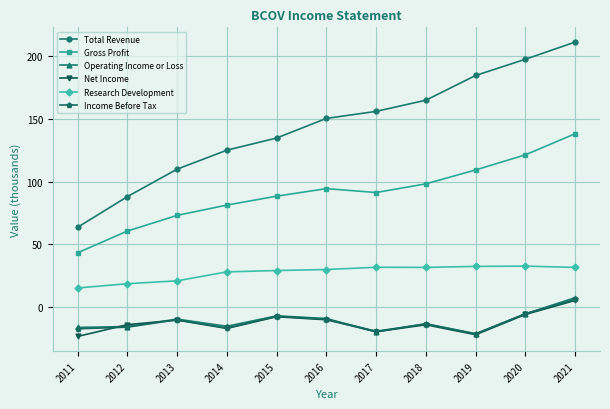

Which series has the widest spread of values?

Total Revenue